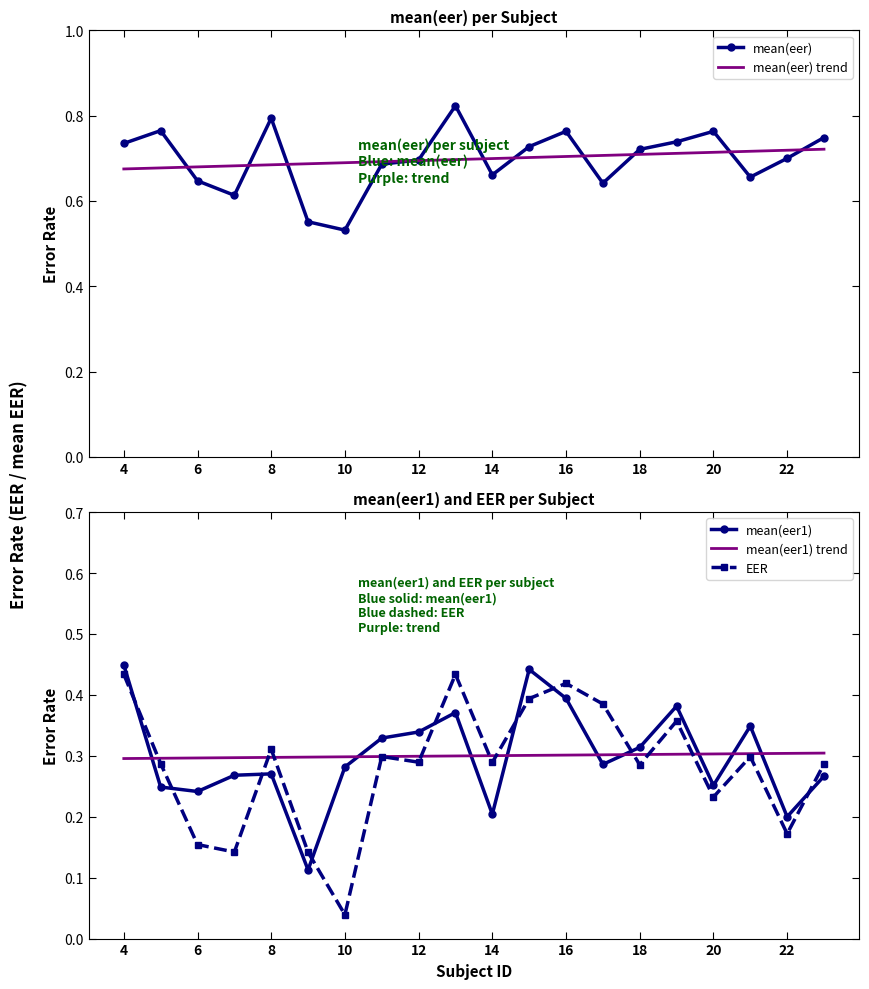

What is the value of the mean(eer) point at the 12th from the left?

0.7